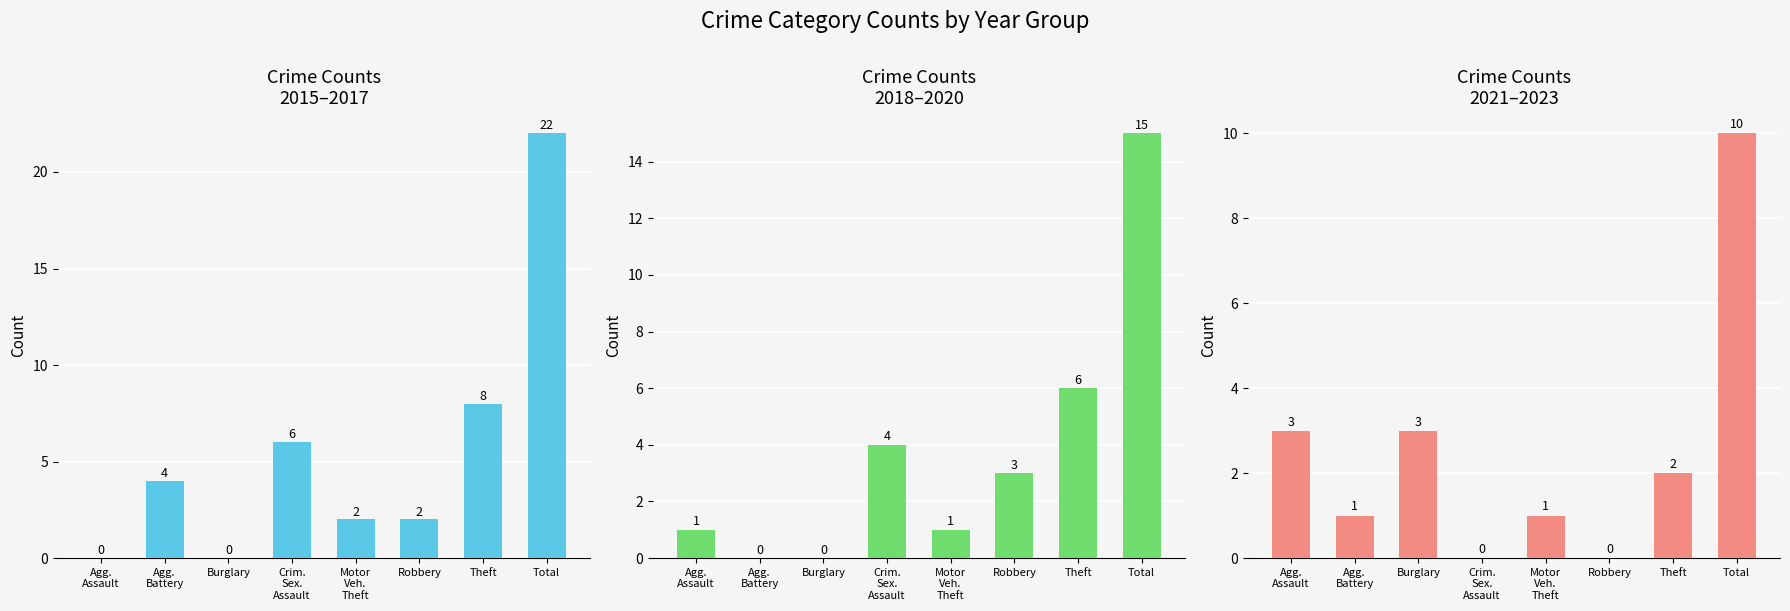

Count the number of data series in this chart.

3